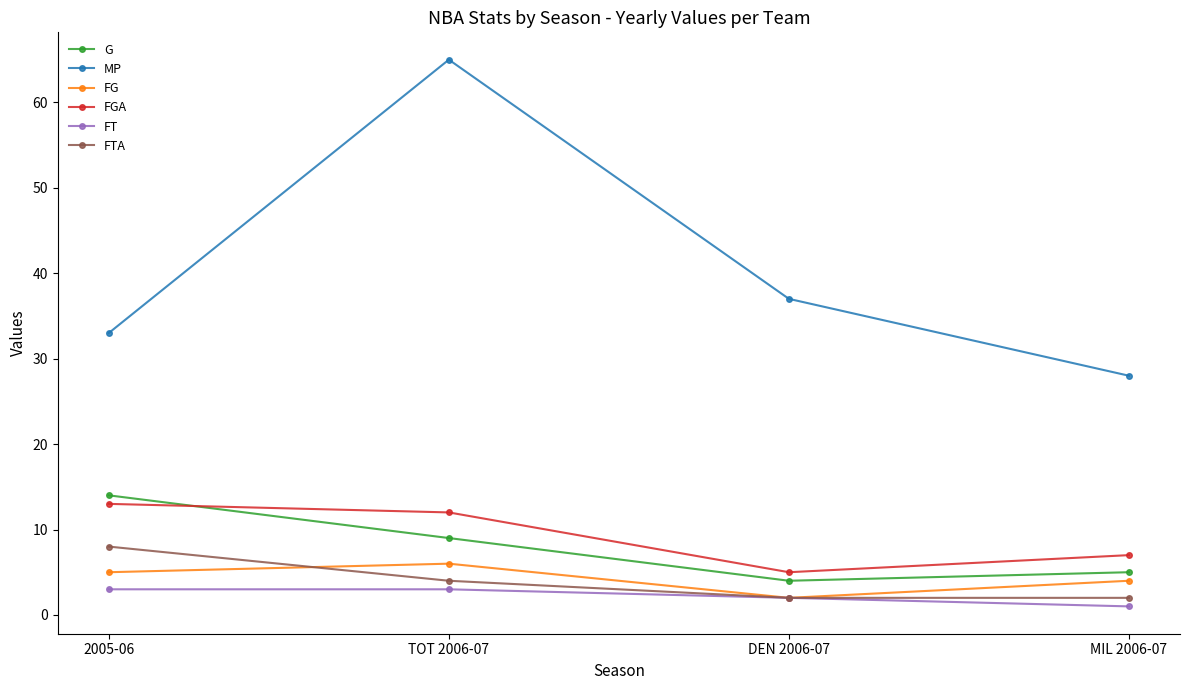

At which category is the sum across all series the highest?

TOT 2006-07